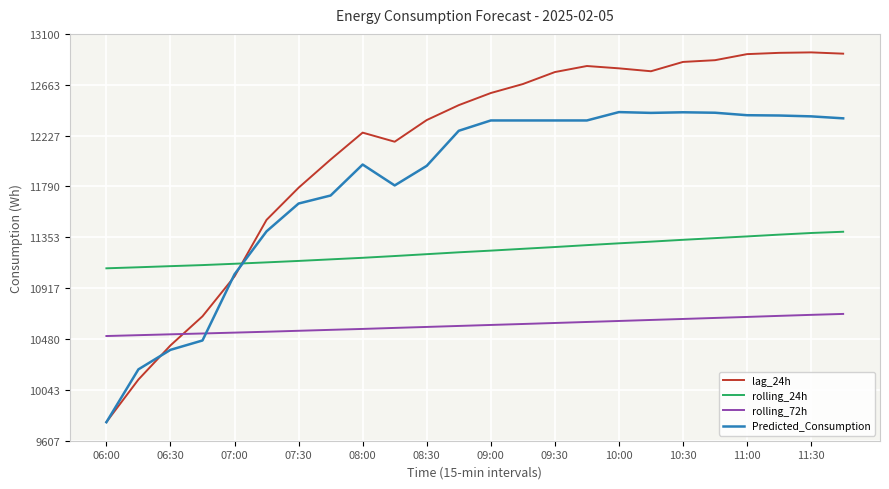

What is the average value of the rolling_24h series?

11235.8